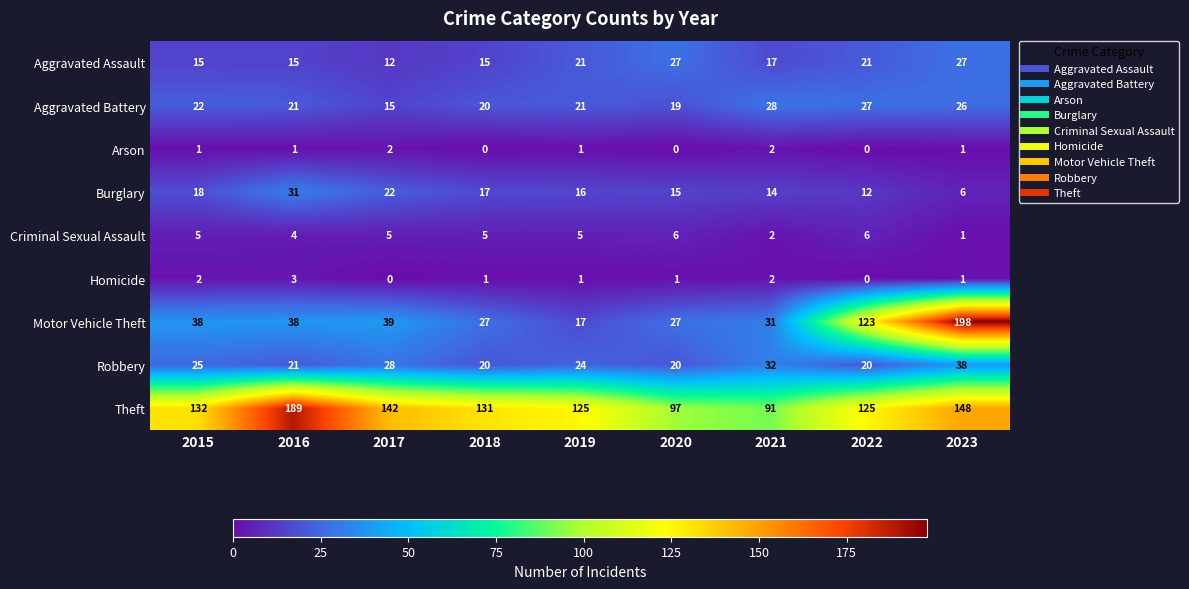

Which series has the largest total across all categories?

Theft